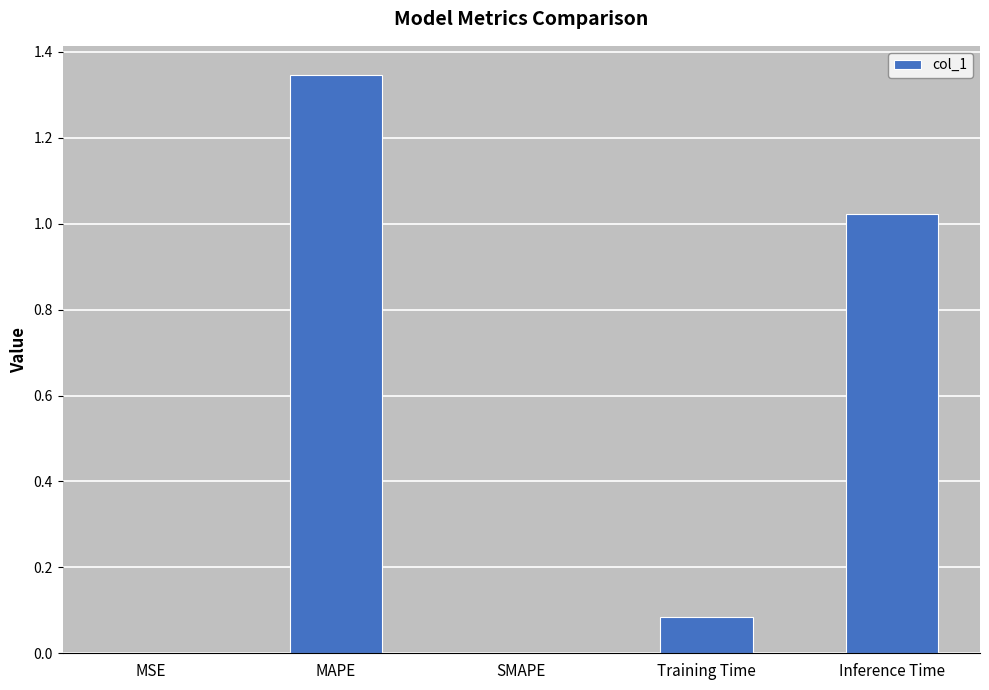

How many data points does each series have?

5